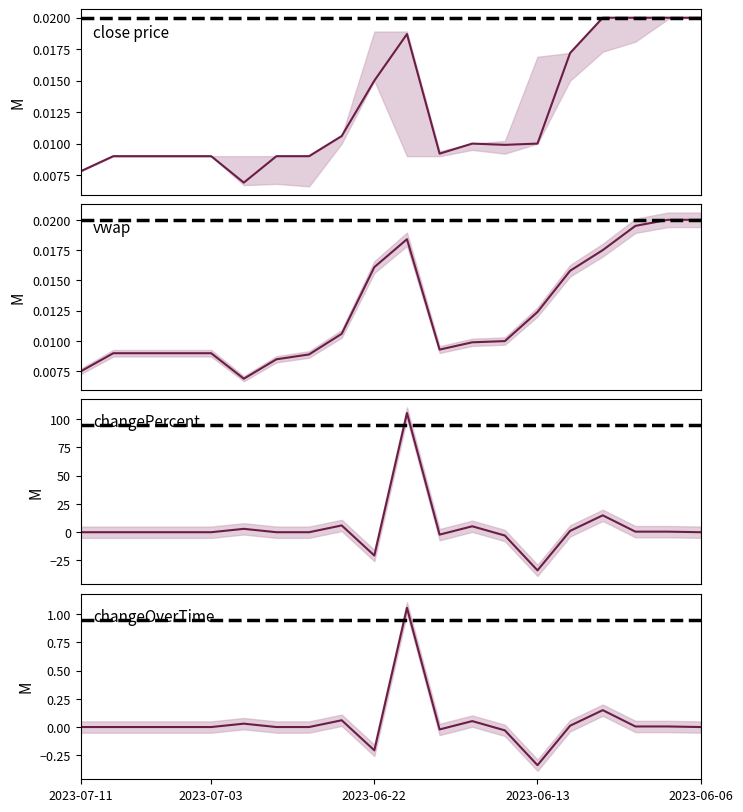

Count the number of data series in this chart.

4